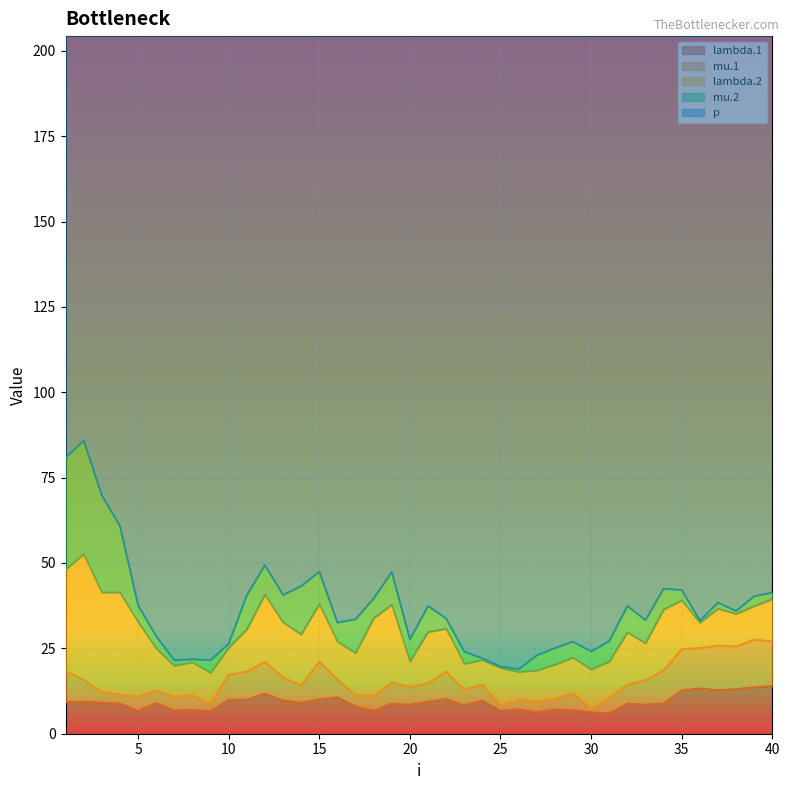

The value of p at 1 is 253.0. True or false?

False